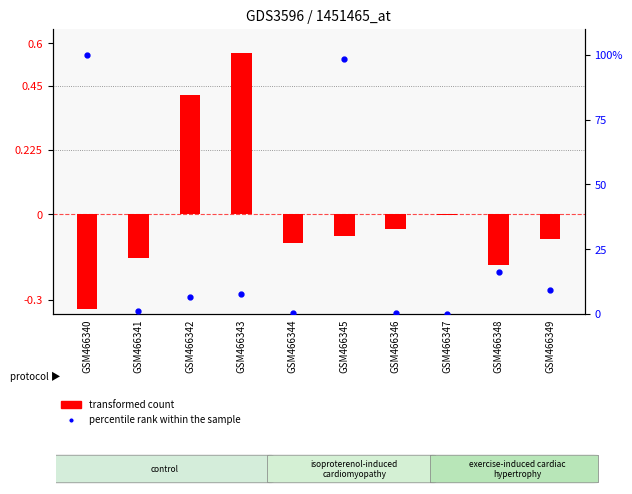

What is the value of the transformed count bar at the 3rd from the left?

0.4